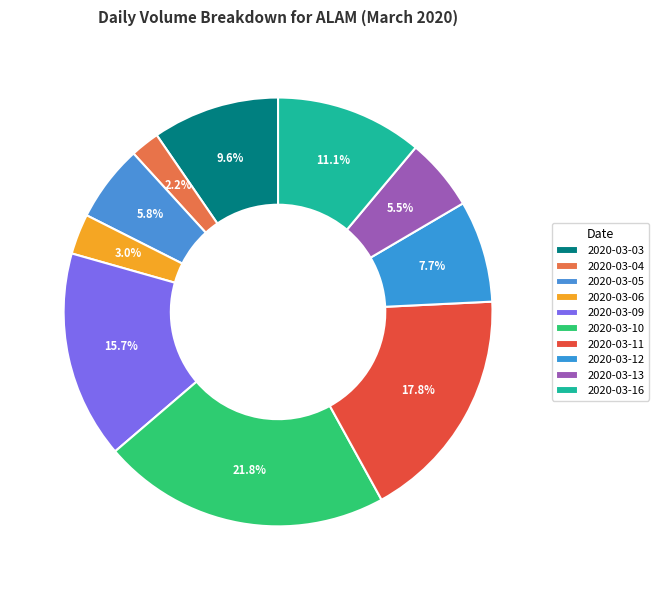

Count the number of slices in the pie.

10